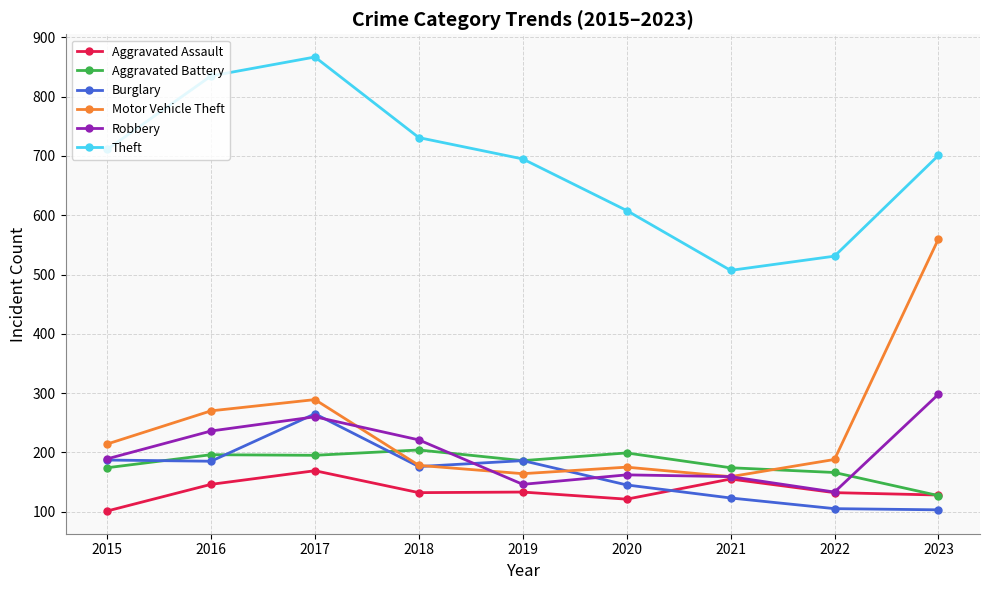

At how many categories does at least one series exceed 556?

7